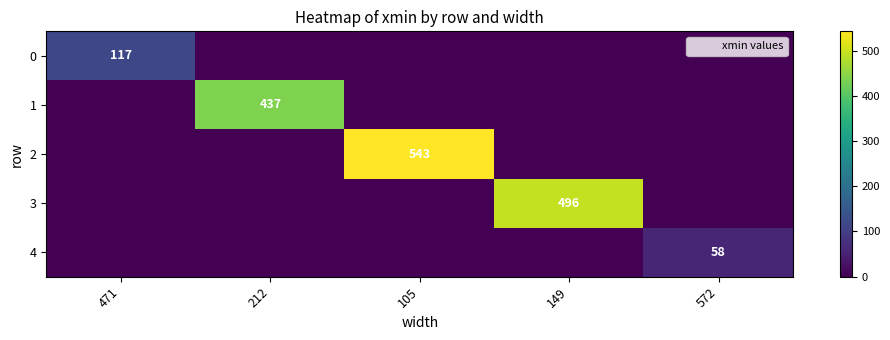

Is the value of 4 at 105 greater than the value of 2 at 149?

No